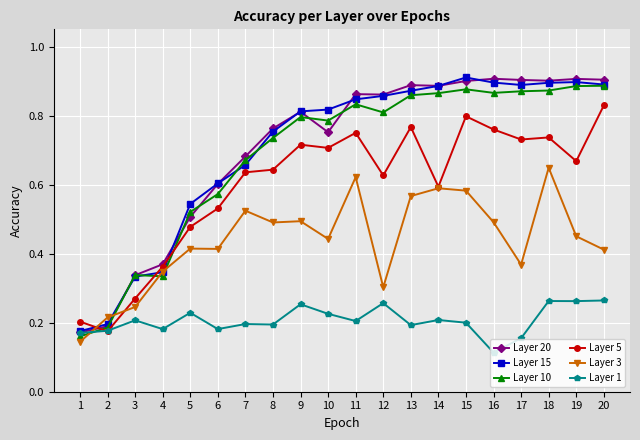

At which label is Layer 1 closest to 0?

16